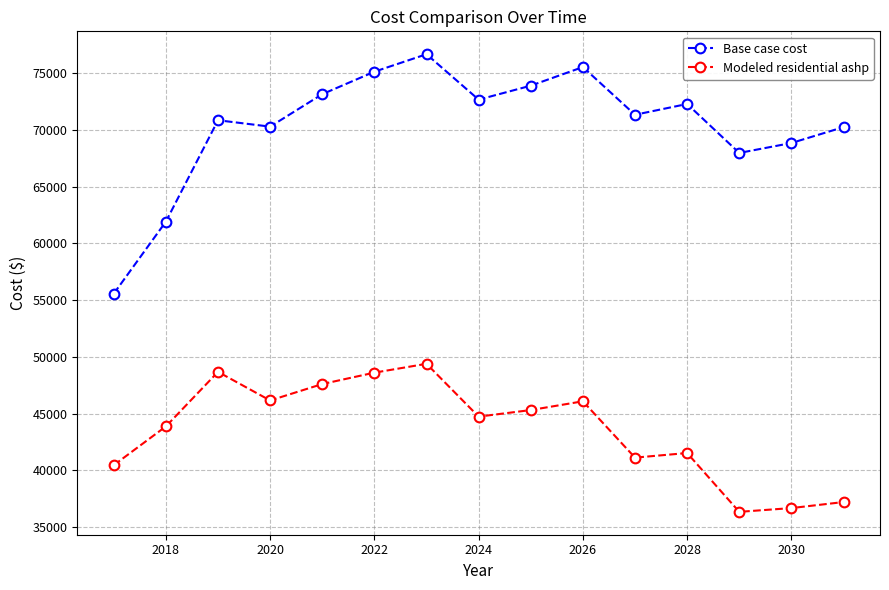

Which series has the largest total across all categories?

Base case cost